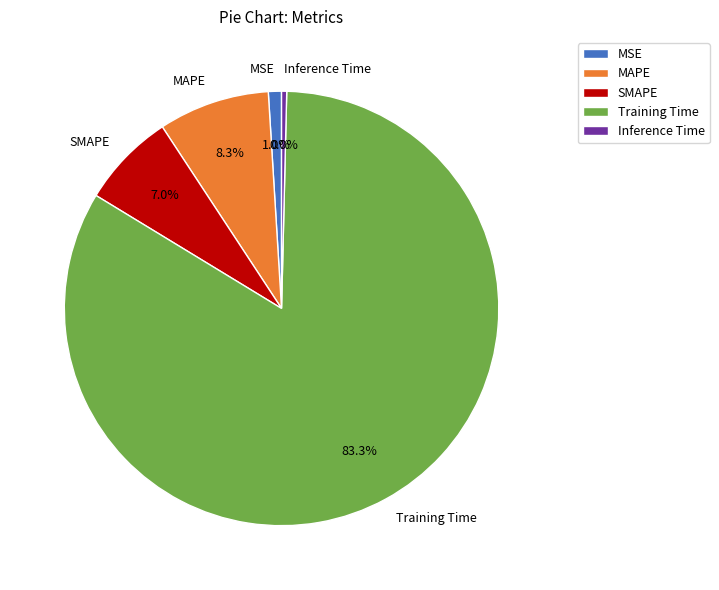

Which slice represents more than half of the pie?

Training Time